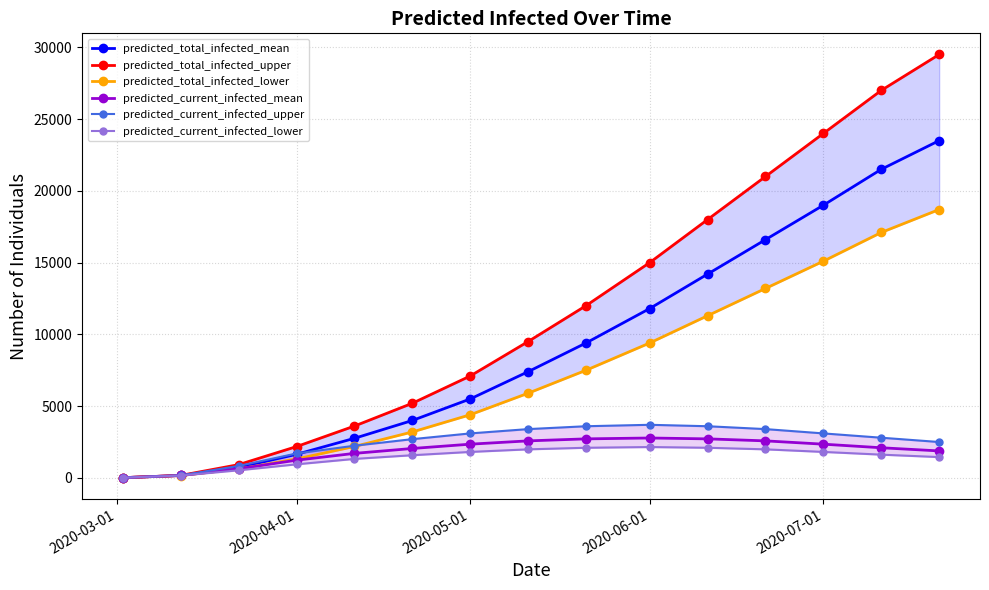

True or false: predicted_current_infected_mean has more than 1 points higher than both neighbors.

False